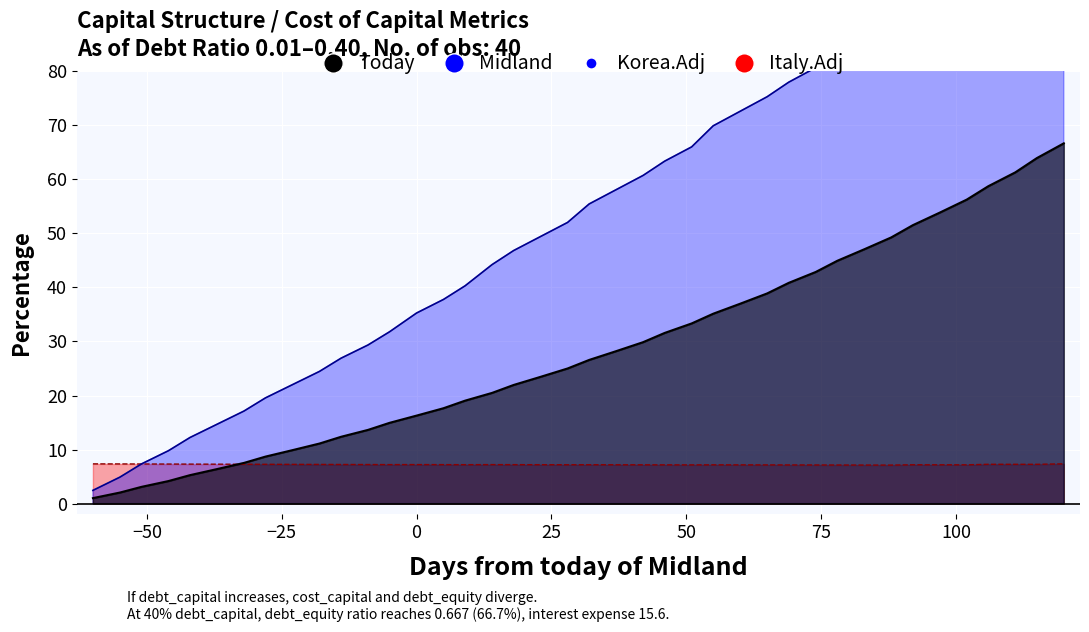

The cost_capital series shows 7.2 at 19. True or false?

True